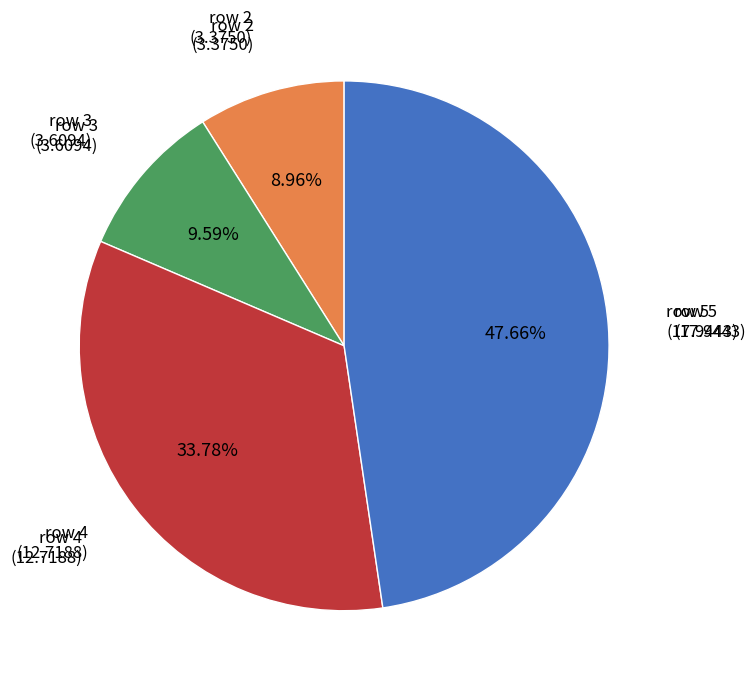

Is there any slice that represents more than half of the pie?

No